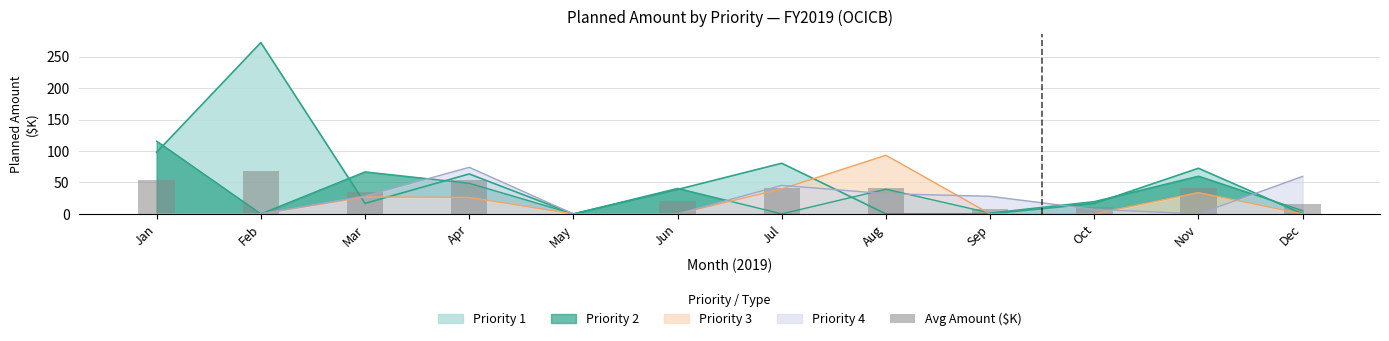

At which label does the data first exceed 41?

Jan